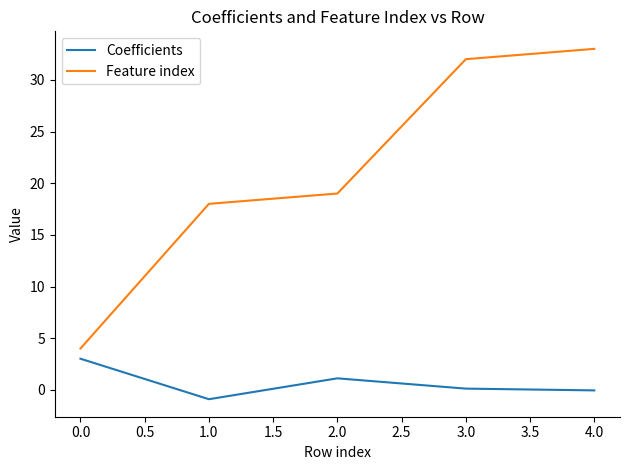

Which series changed the most between 1.0 and 2.0?

Coefficients